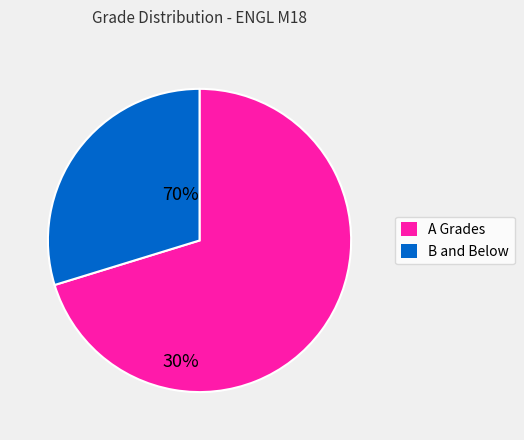

How many slices are in this pie chart?

2